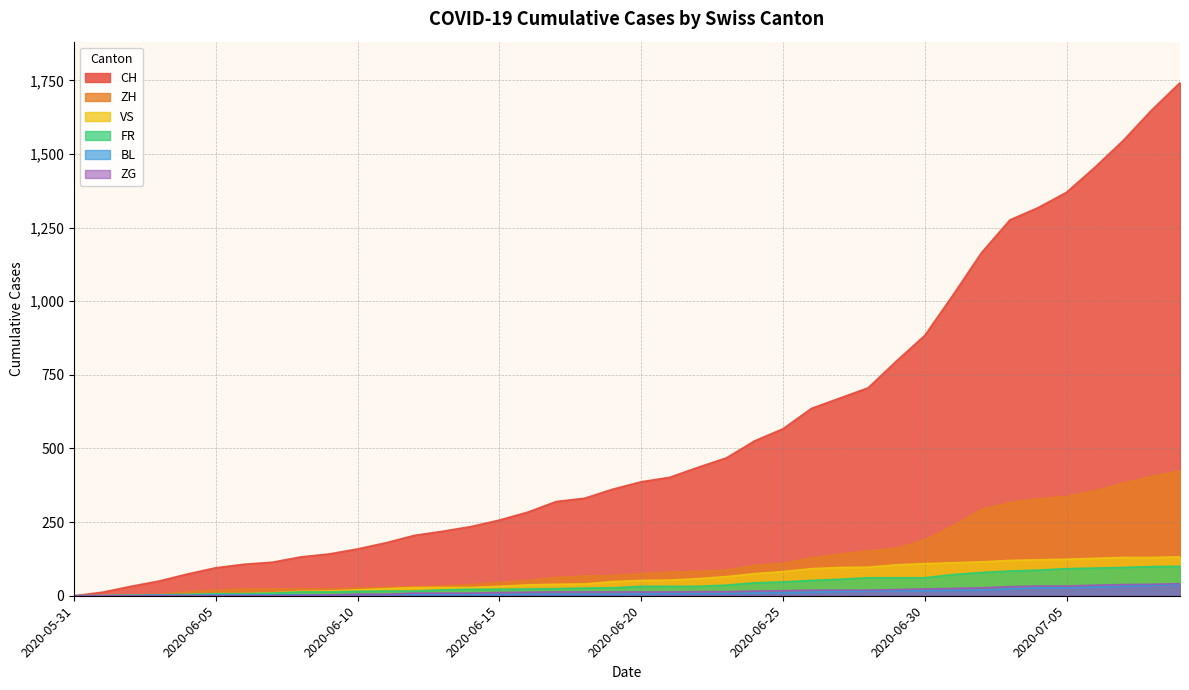

What is the sum of the CH values at 2020-06-21 and 2020-06-14?

637